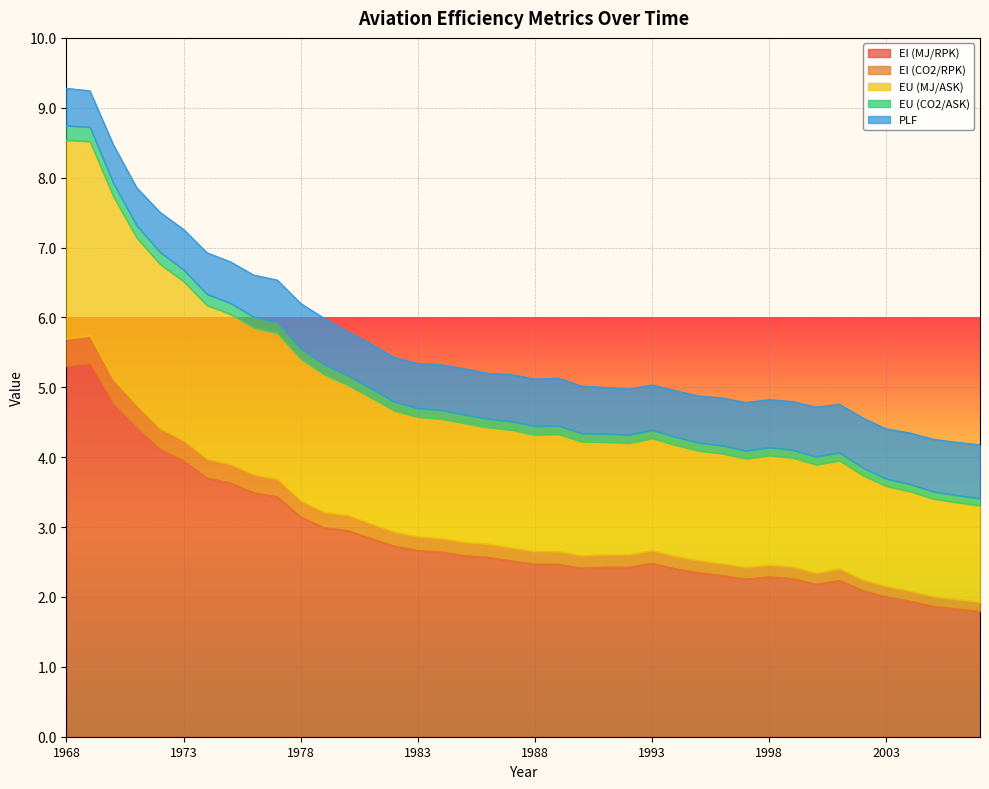

What is the minimum value shown in the chart?

1.8